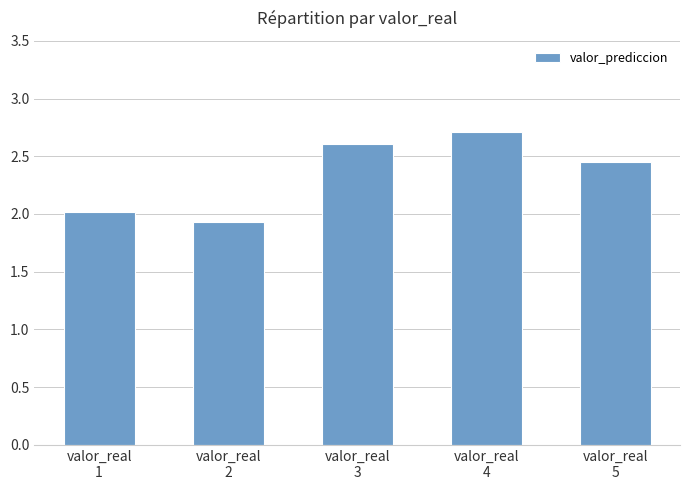

How many bars are there in total?

5